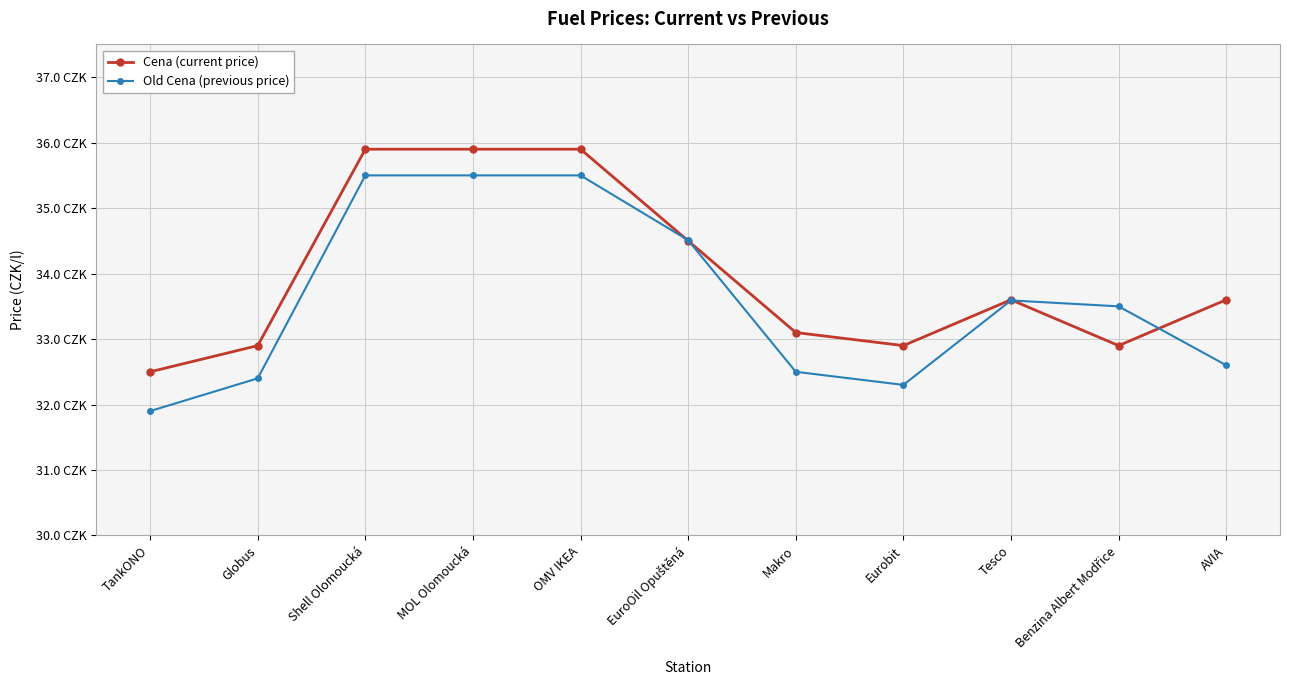

What are all the series names shown in the legend?

Cena (current price), Old Cena (previous price)